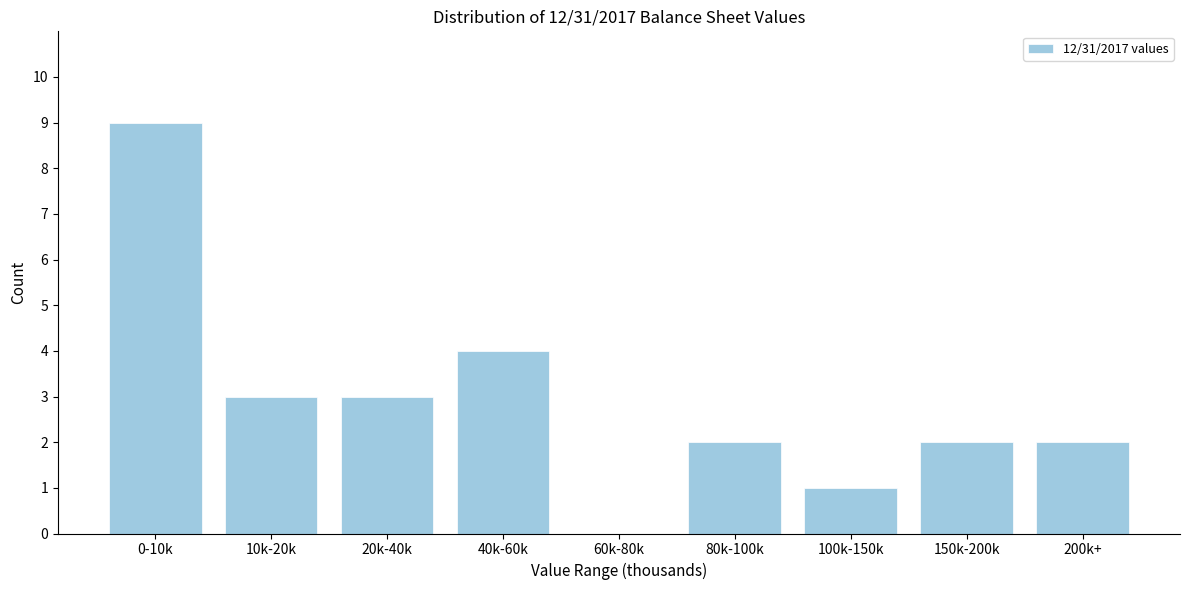

Reading left to right, list all the values displayed in this chart.

0-10k=9	10k-20k=3	20k-40k=3	40k-60k=4	60k-80k=0	80k-100k=2	100k-150k=1	150k-200k=2	200k+=2